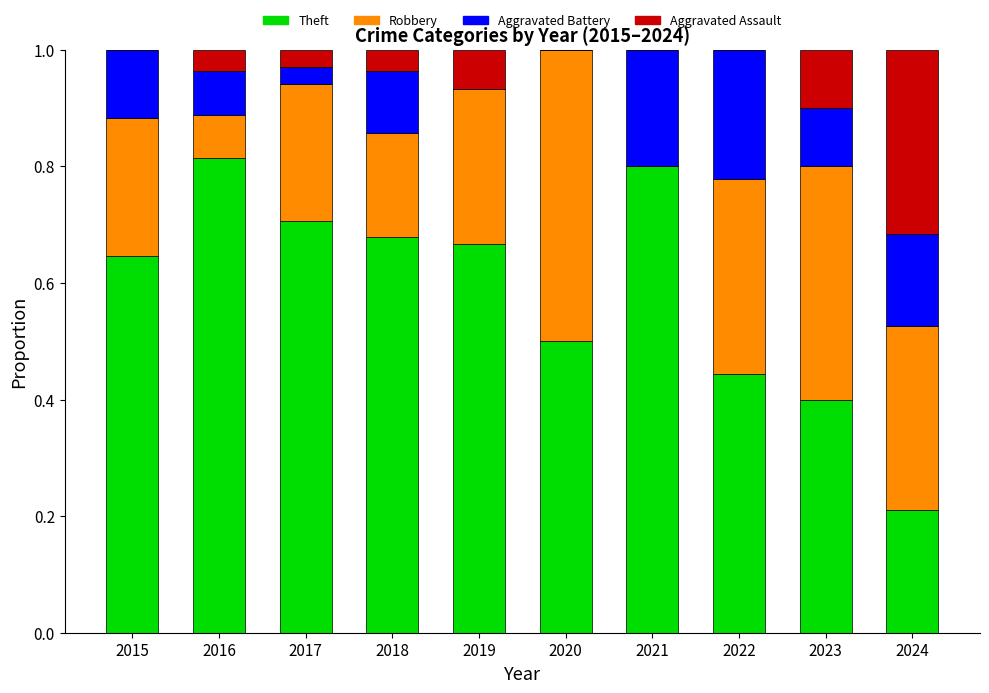

What is the total value across all series at 2020?

1.0